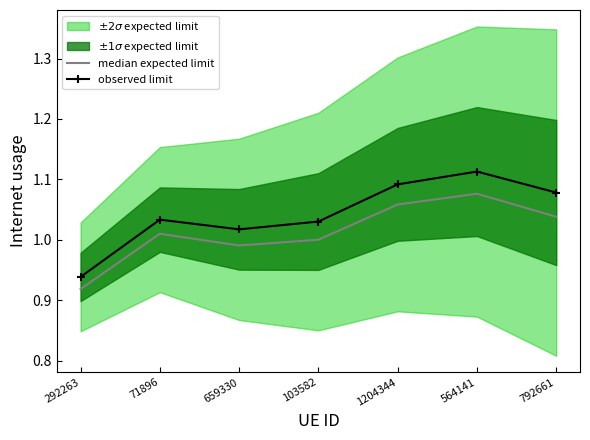

The value of observed limit at 564141 is 1.1. True or false?

True